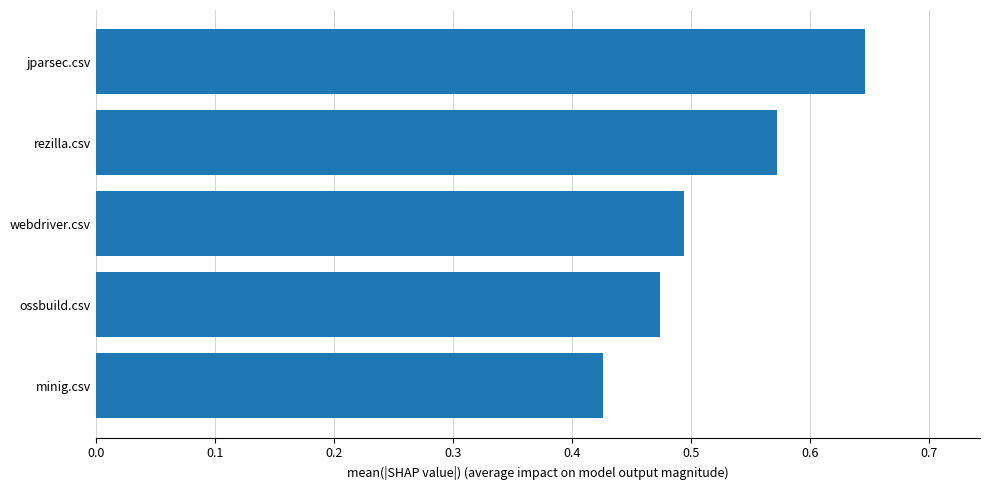

How many series are shown in this chart?

1